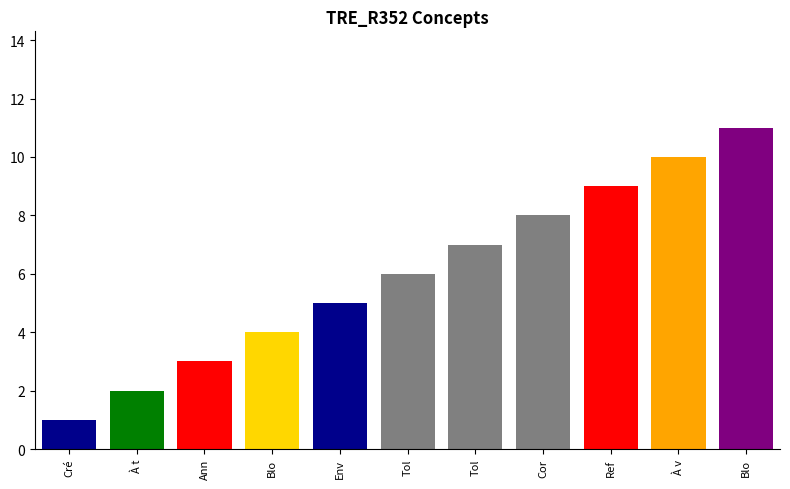

What is the value of the 6th bar from the left?

6